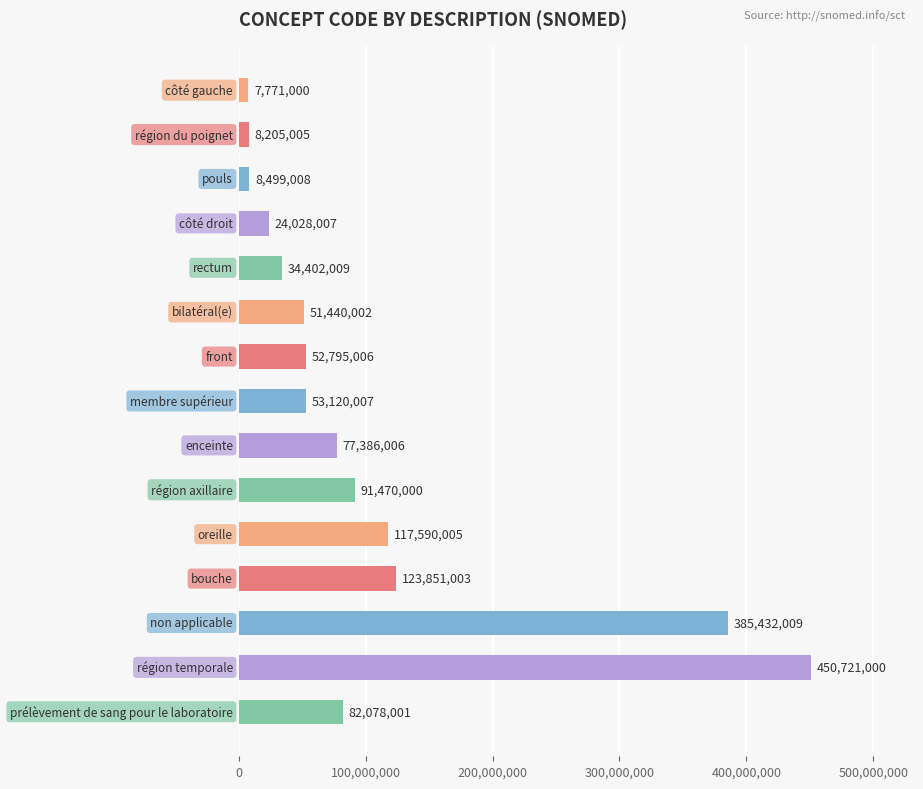

What is the minimum value shown in the chart?

7771000